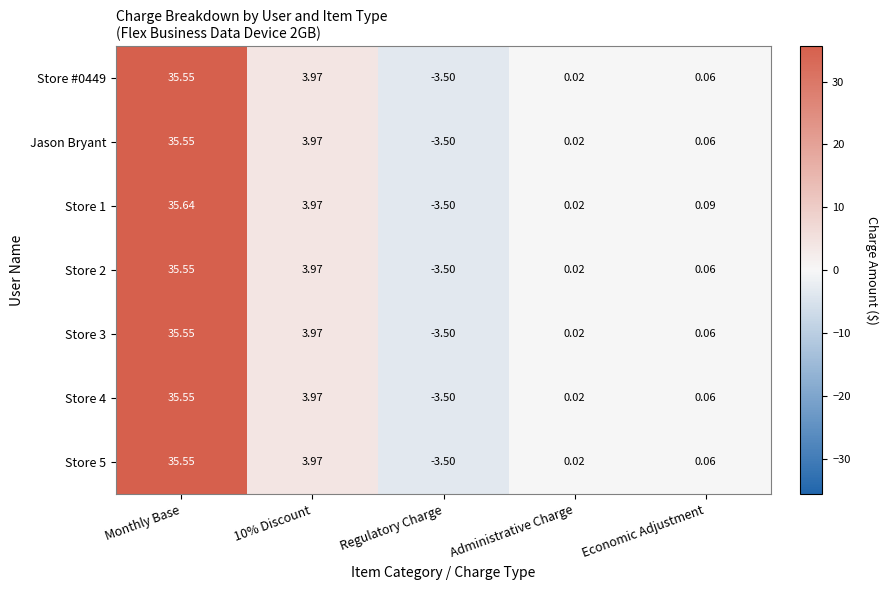

Which category has the lowest value in the Store 4 series?

Regulatory Charge